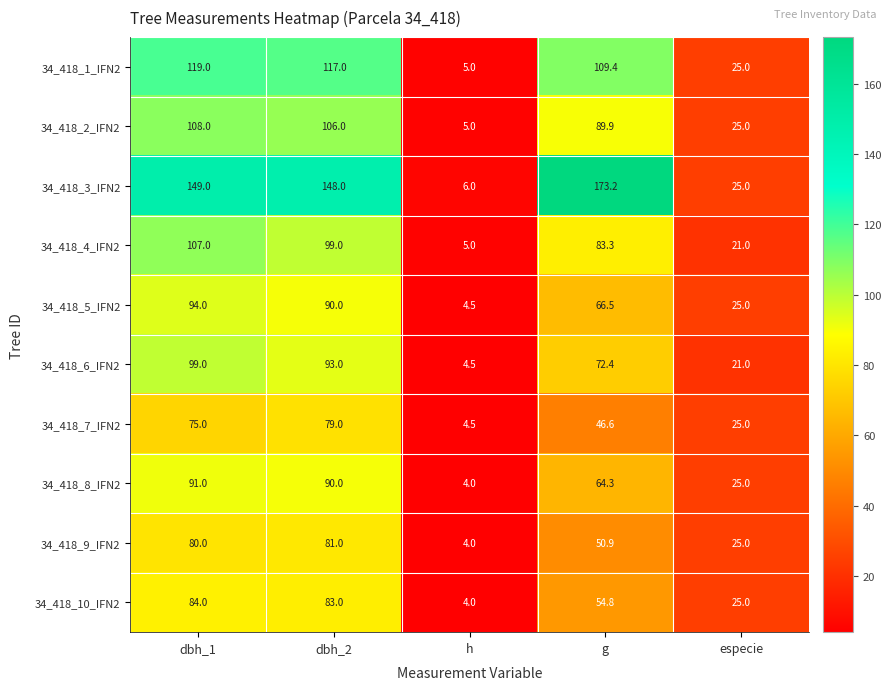

Which category has the highest value across all series?

g